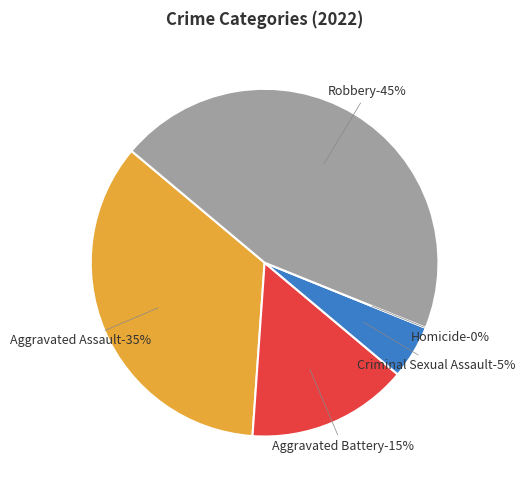

How many segments does this pie chart have?

5